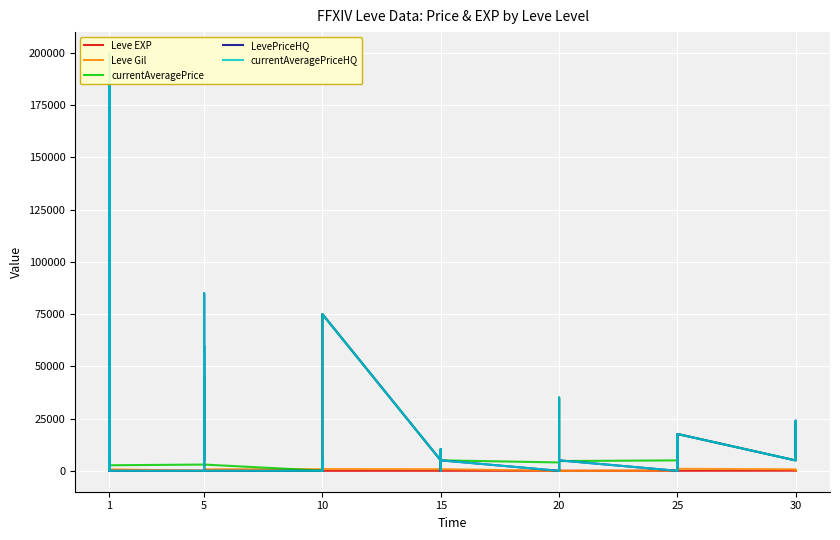

At 15, list the series in order from smallest to largest.

Leve EXP, Leve Gil, currentAveragePrice, LevePriceHQ, currentAveragePriceHQ